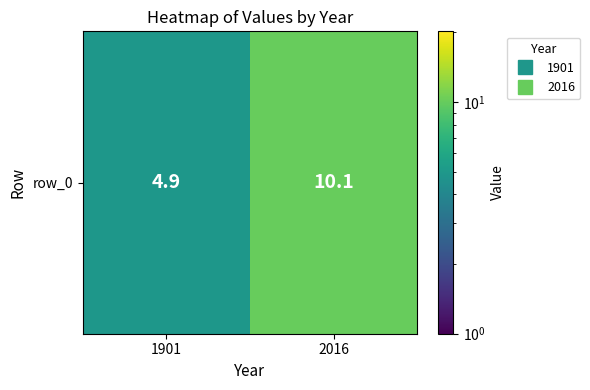

List the labels in order of value, smallest first.

1901, 2016